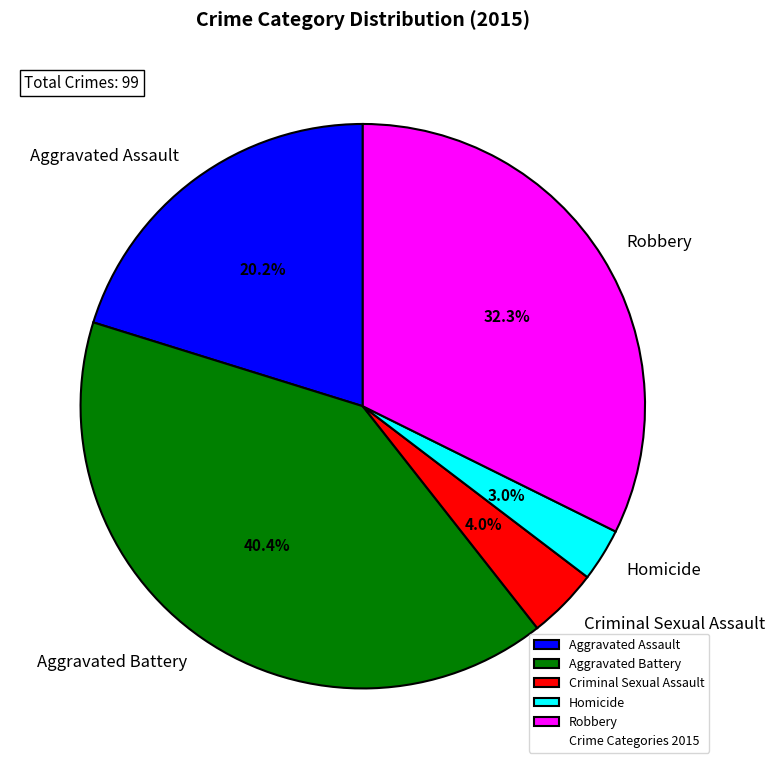

Combined, do Robbery and Aggravated Assault account for over 50%?

Yes